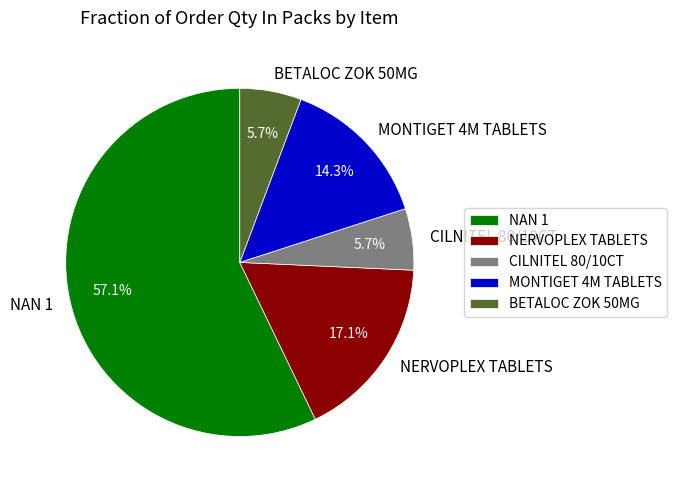

What portion of the pie excludes NERVOPLEX TABLETS?

82.9%